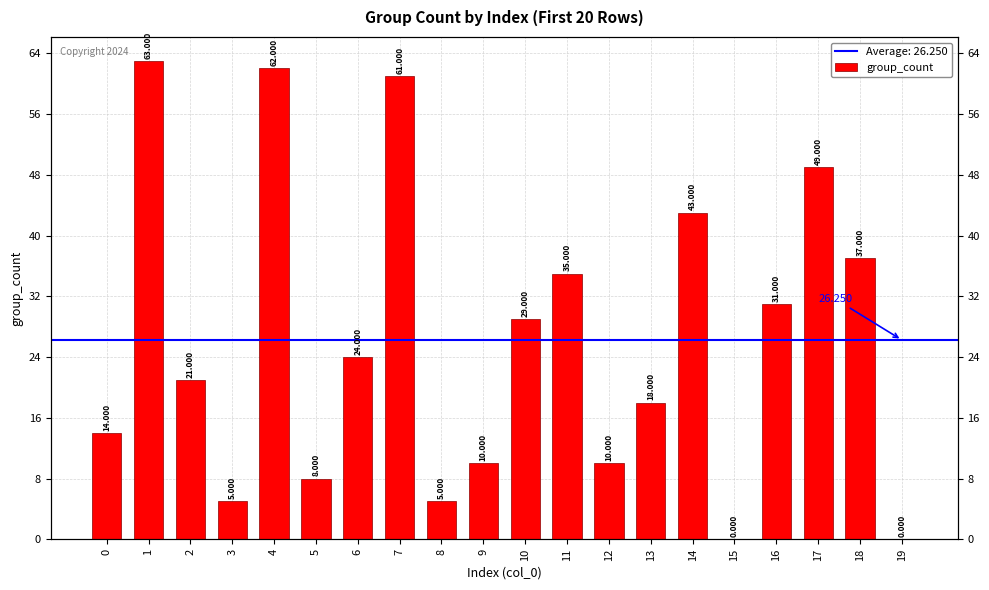

How many data points are above 24?

9